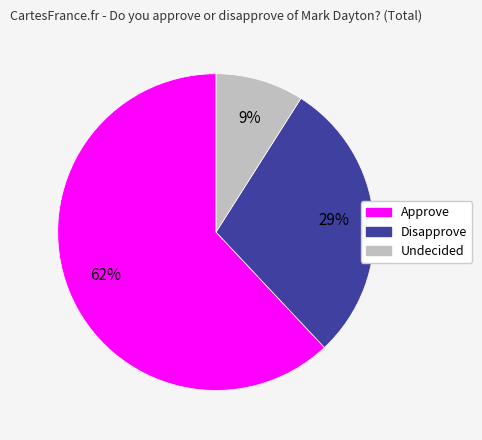

Do Disapprove and Approve together represent more than half of the pie?

Yes